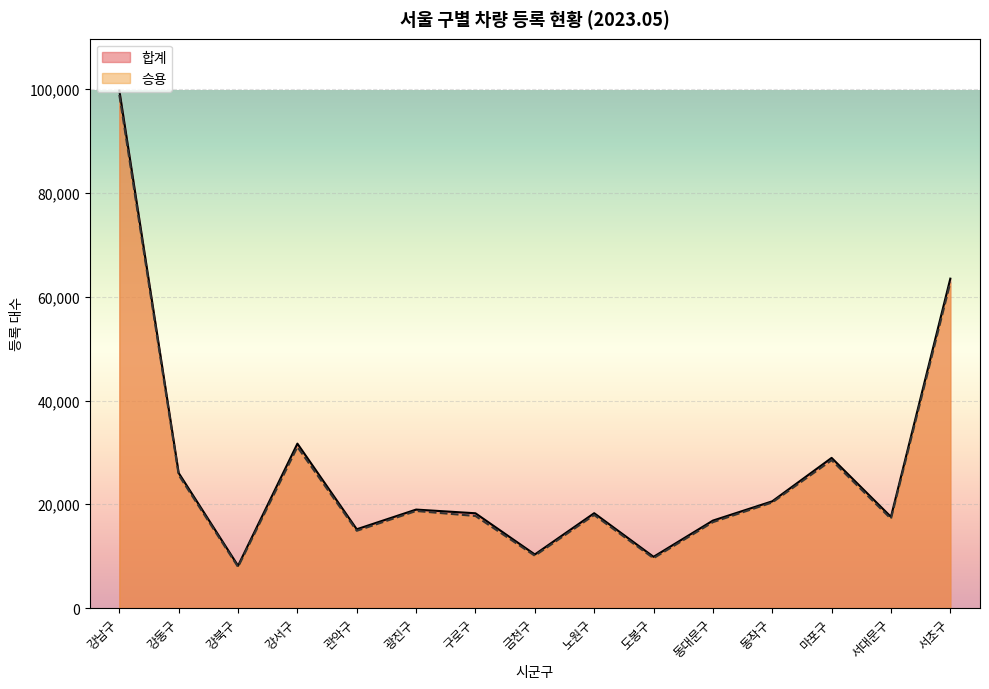

Reading left to right, extract all data points from this chart.

승용: 강남구=98908	강동구=25637	강북구=7912	강서구=31042	관악구=14884	광진구=18701	구로구=17738	금천구=10078	노원구=17924	도봉구=9603	동대문구=16547	동작구=20346	마포구=28488	서대문구=17202	서초구=62730
합계: 강남구=99764	강동구=26023	강북구=8146	강서구=31685	관악구=15179	광진구=18973	구로구=18261	금천구=10319	노원구=18275	도봉구=9866	동대문구=16849	동작구=20568	마포구=28936	서대문구=17567	서초구=63488